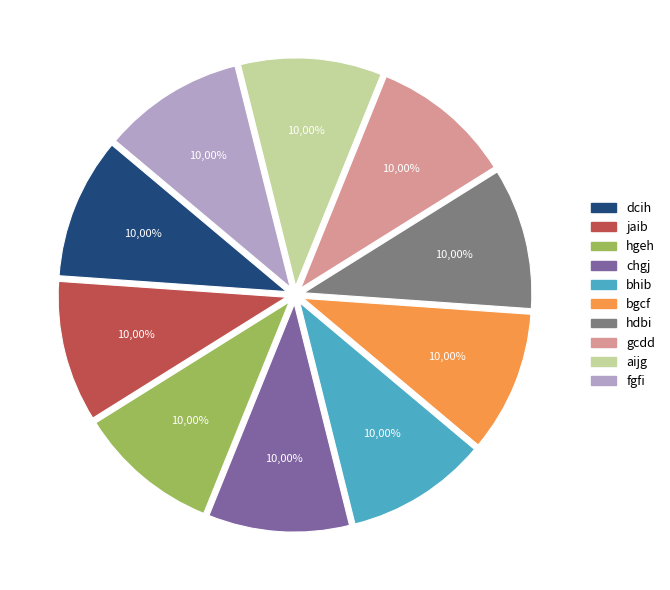

Does jaib represent more than half of the total?

No